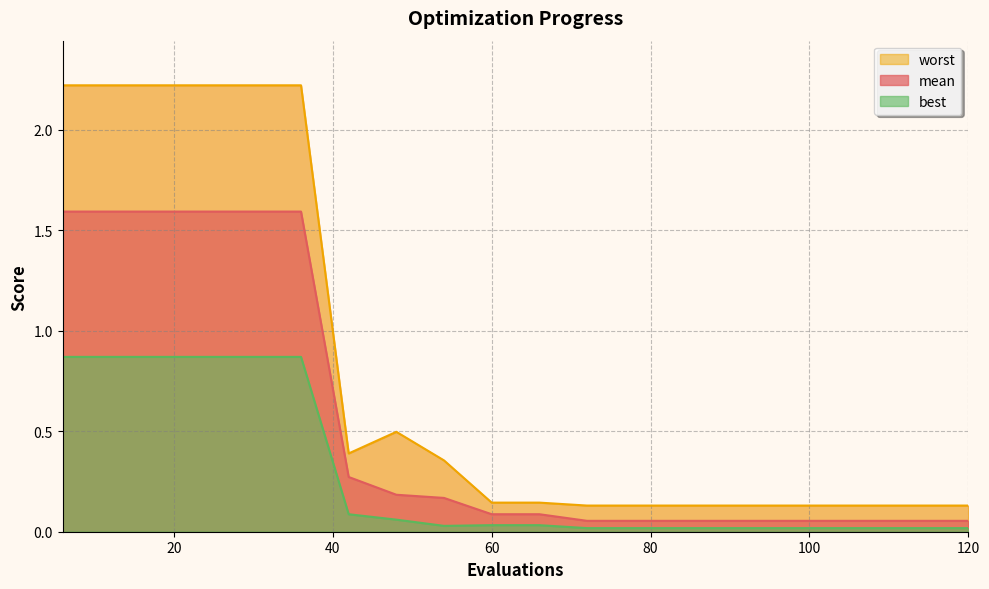

The value of worst at 48 is 0.5. True or false?

True